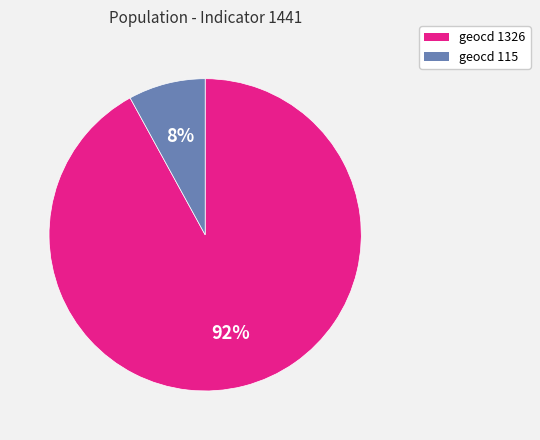

Is it true that geocd 1326 is 86% of the pie?

False